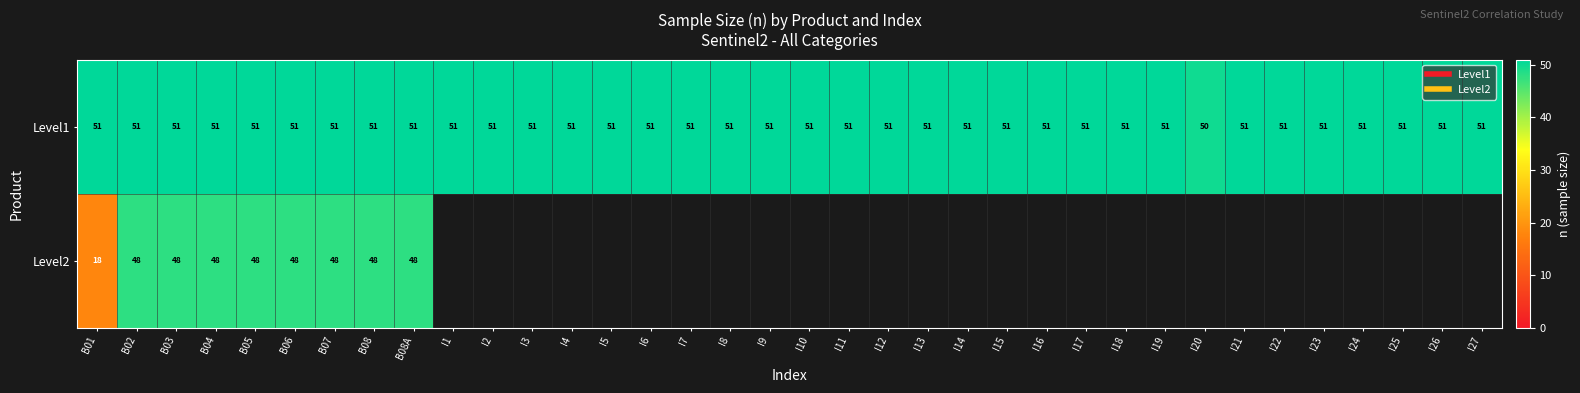

Is it true that Level1 equals 31.5 at I16?

False